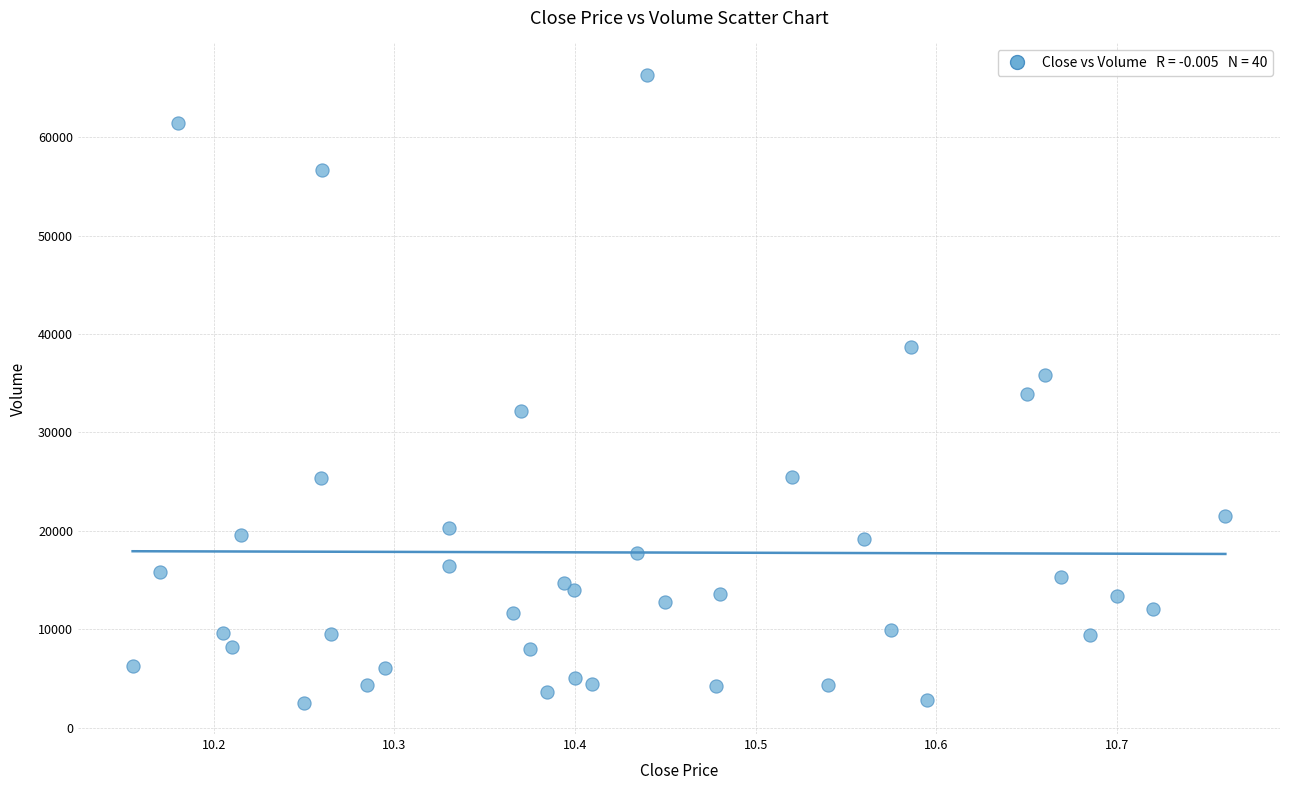

What is the range of Y values (max minus min)?

63782